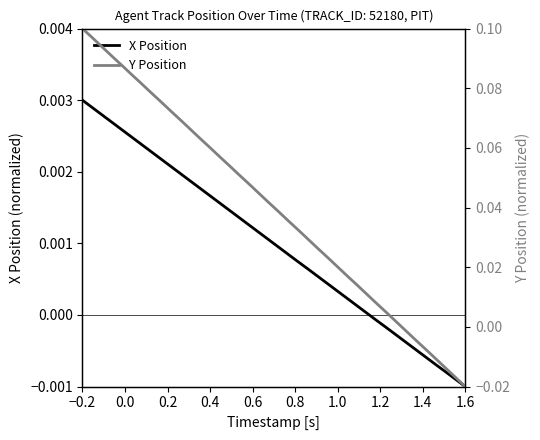

What is the difference between the second highest and minimum values in the Y Position series?

0.1